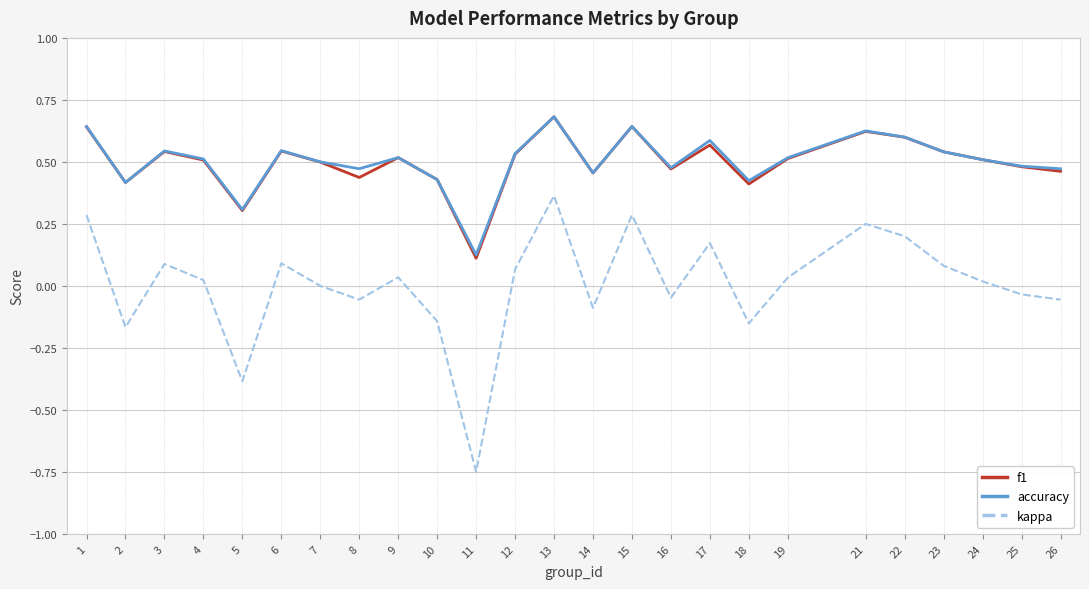

True or false: accuracy has more than 1 points higher than both neighbors.

True